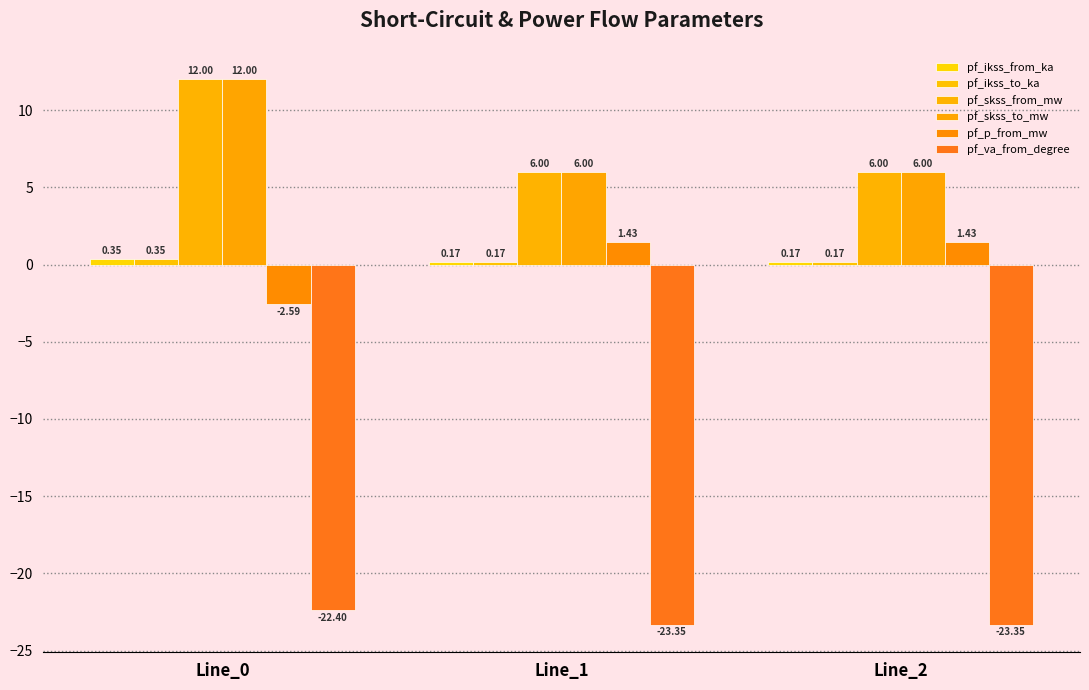

Which label corresponds to the smallest value in the chart?

Line_2